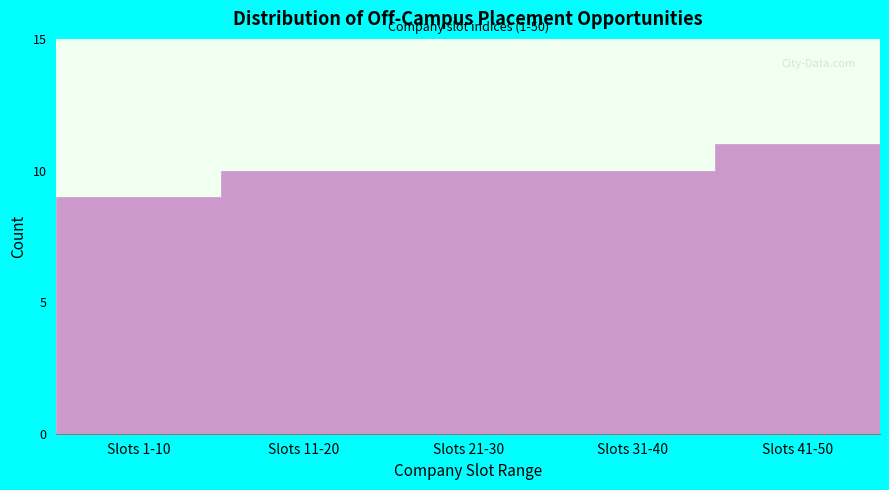

Reading left to right, what are all the values shown in this chart?

Slots 1-10=9	Slots 11-20=10	Slots 21-30=10	Slots 31-40=10	Slots 41-50=11